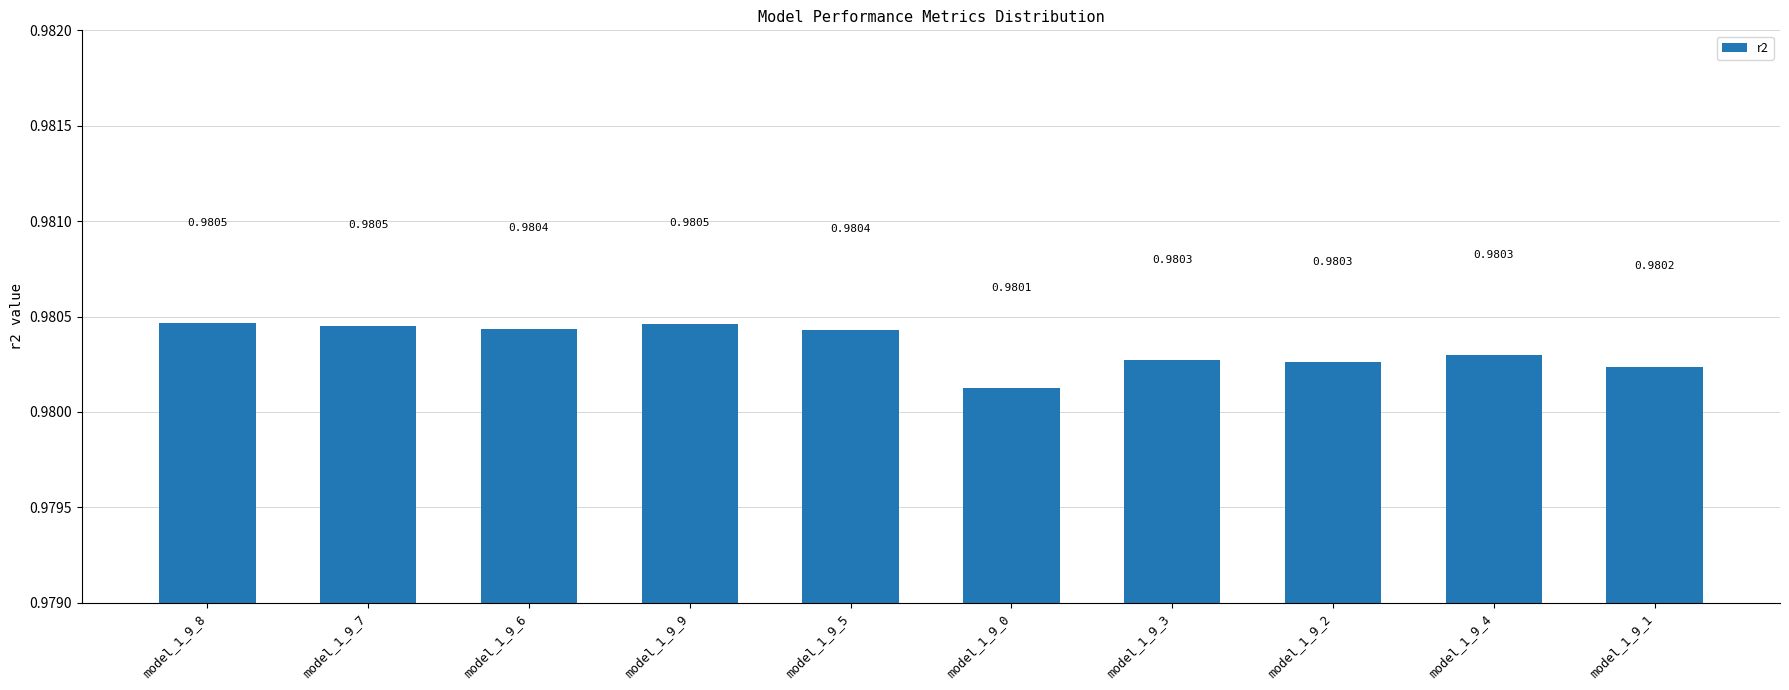

Count the values in the range 0 to 1.

10